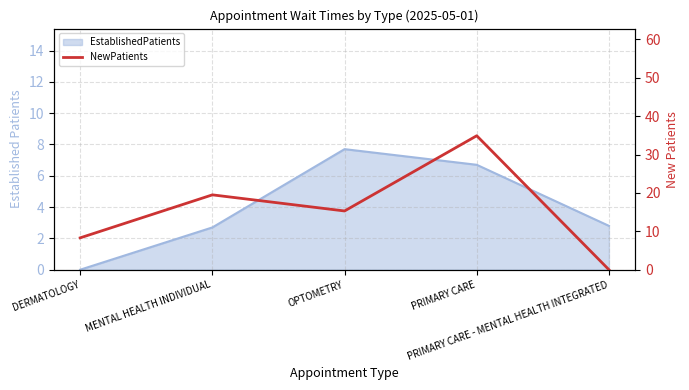

True or false: the data shows 2.8 at DERMATOLOGY.

False